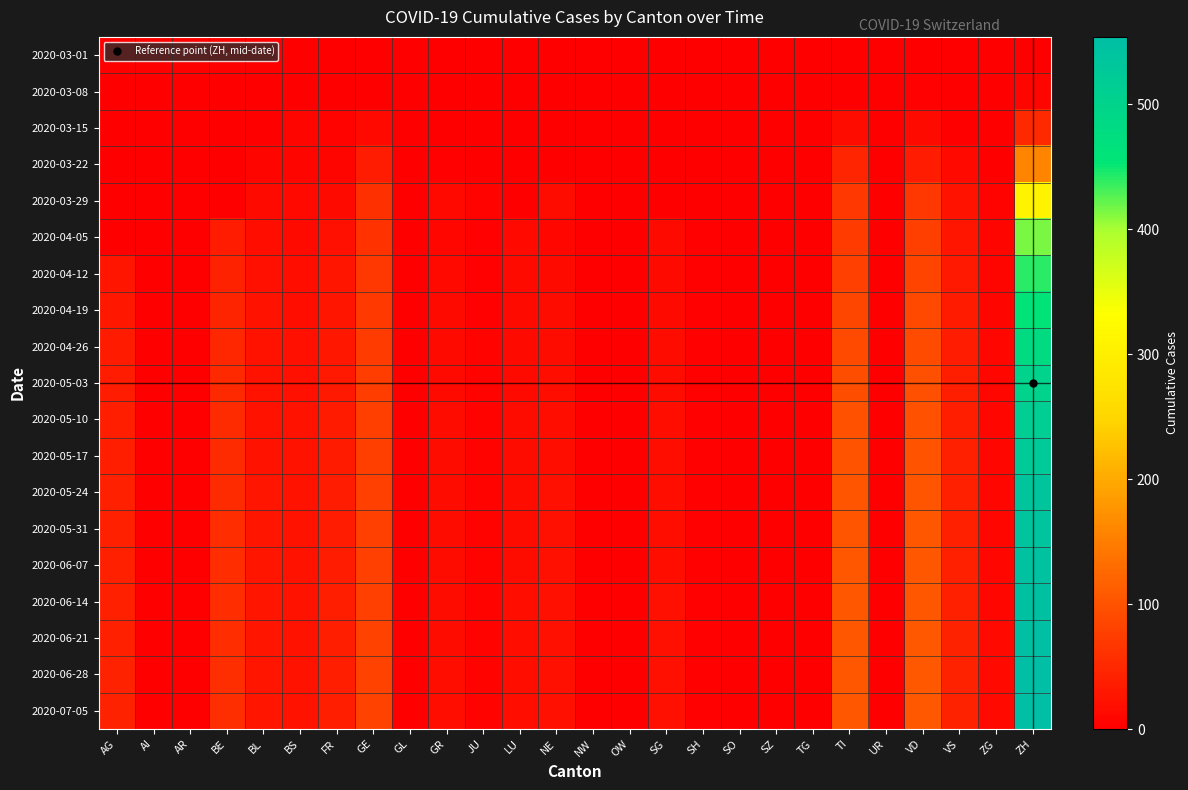

At which category is the sum across all series the highest?

ZH